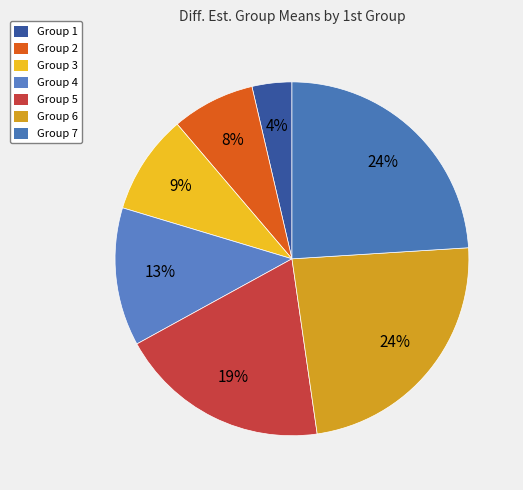

How many segments does this pie chart have?

7